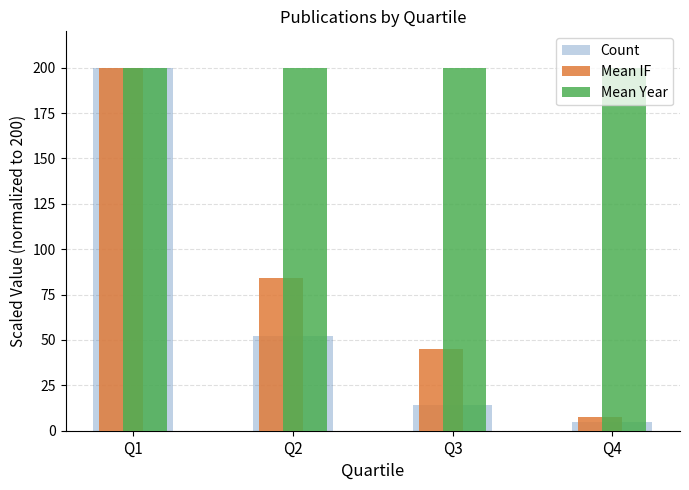

What is the value of the Mean Year bar at the 4th from the left?

199.6